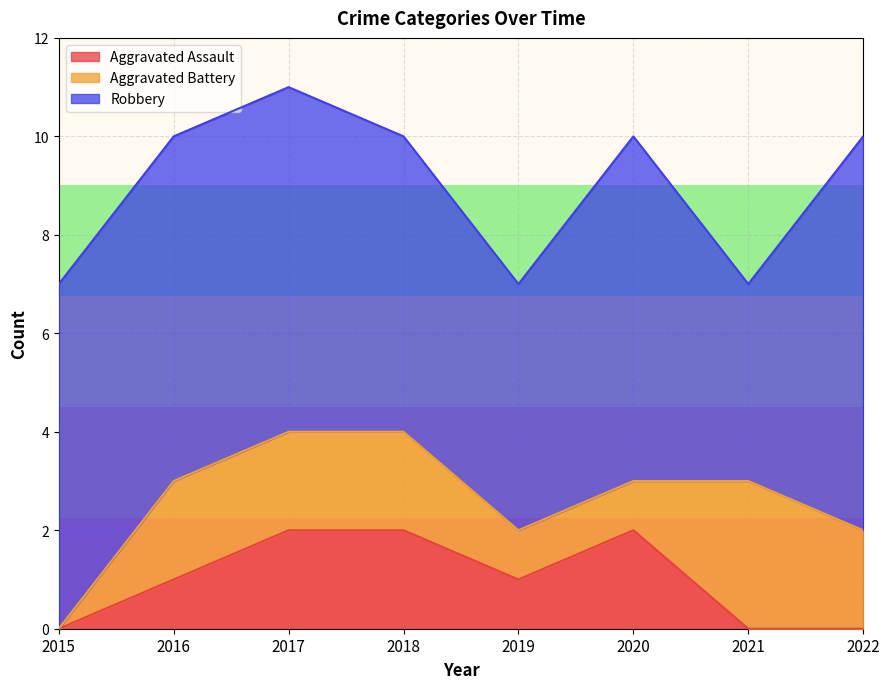

Where is Robbery nearest to the value 6?

2018